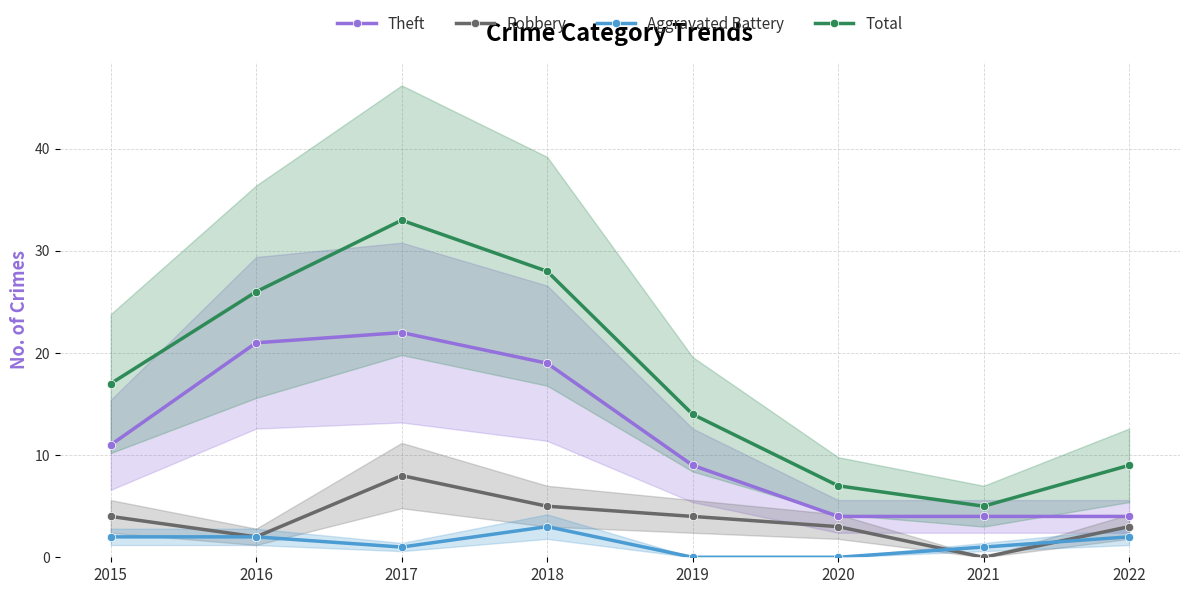

Count the Robbery values in the range 3 to 5.

5